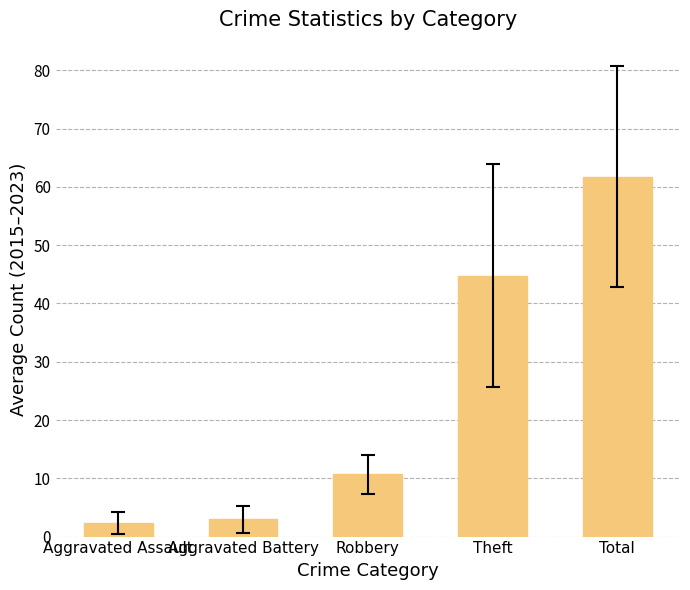

What is the change in value from Aggravated Battery to Total?

+58.8